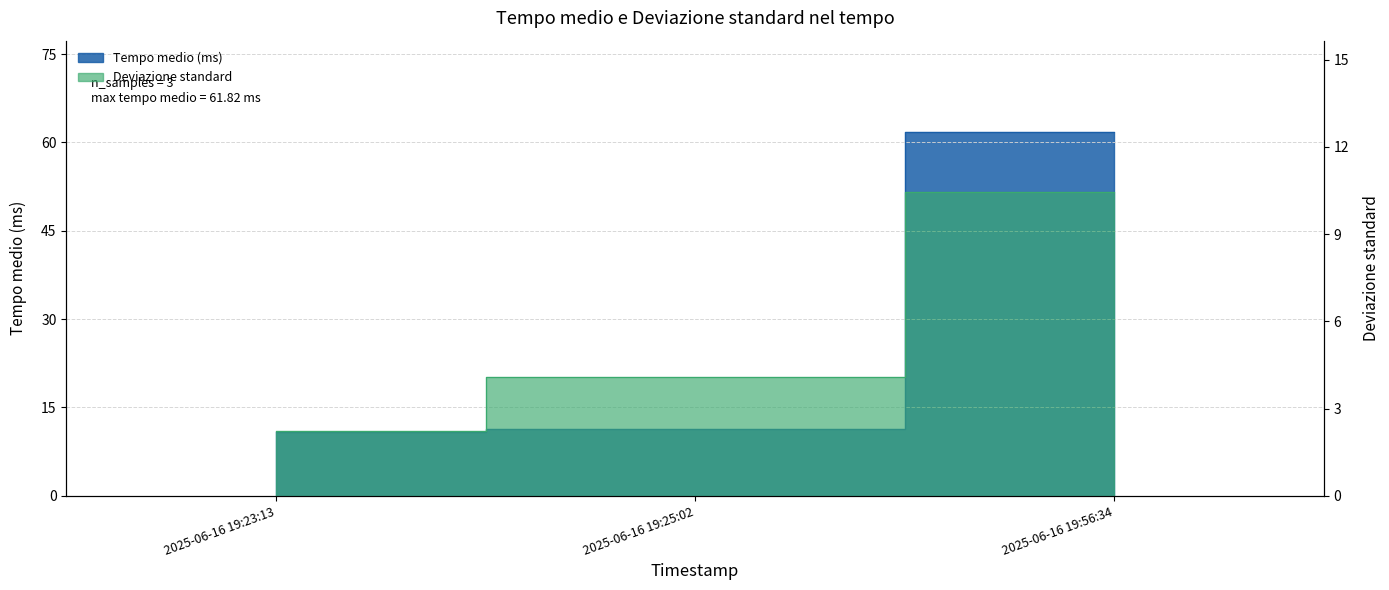

List the series in order of their peak value, lowest first.

Deviazione standard, Tempo medio (ms)